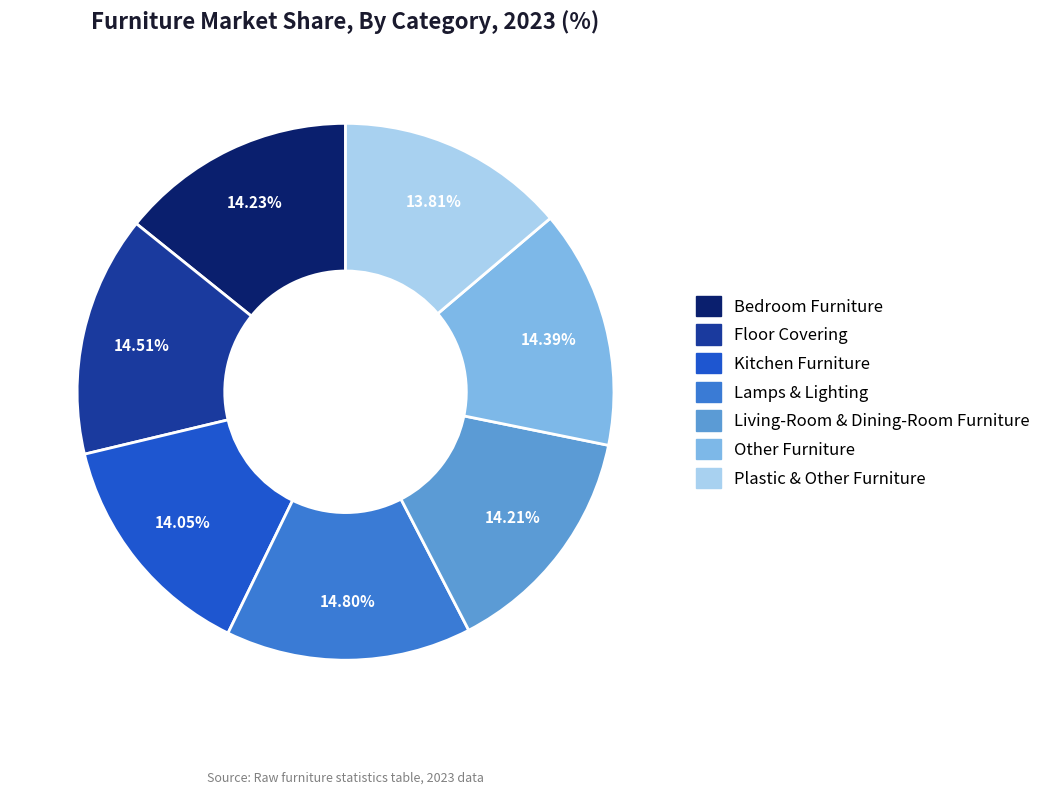

To the nearest percent, what percentage of the pie is Living-Room & Dining-Room Furniture?

14%